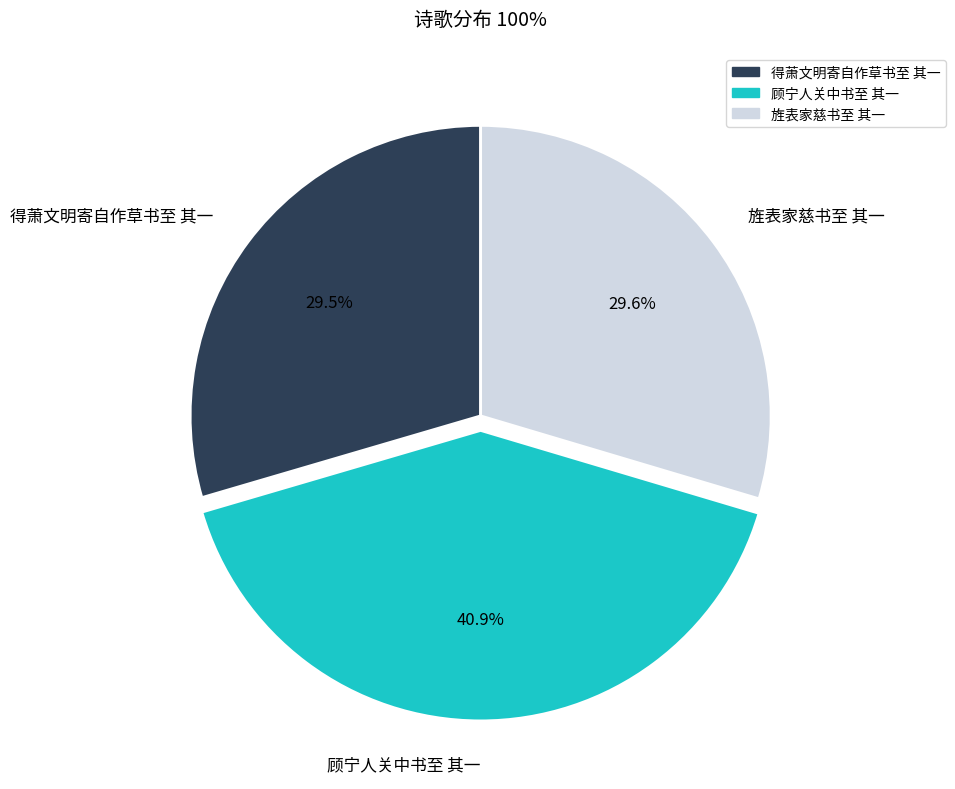

To the nearest percent, what is the combined percentage of 旌表家慈书至 其一 and 顾宁人关中书至 其一?

70%